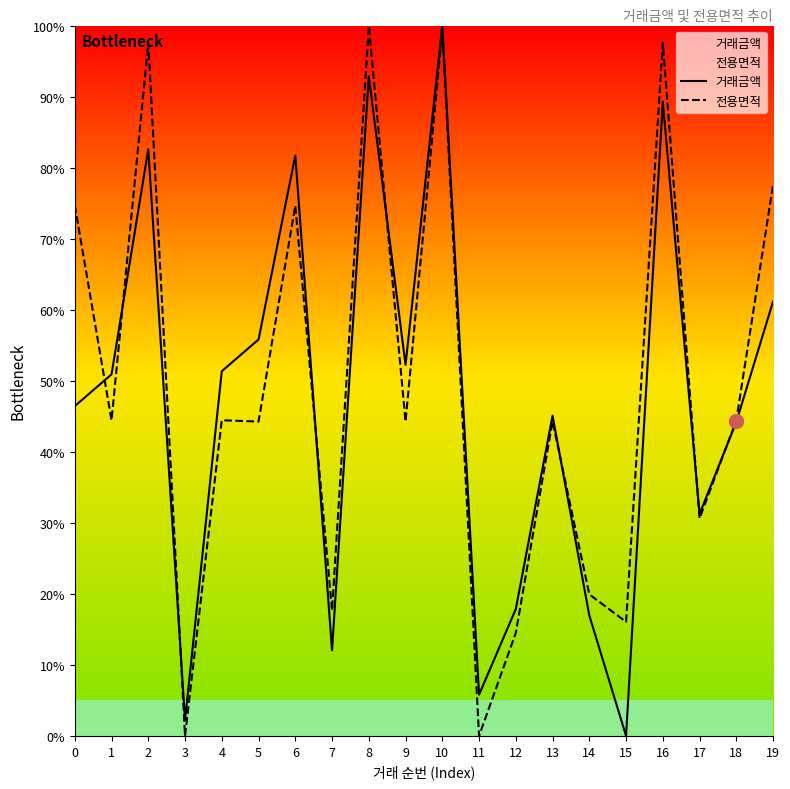

At which category is the sum across all series the highest?

10